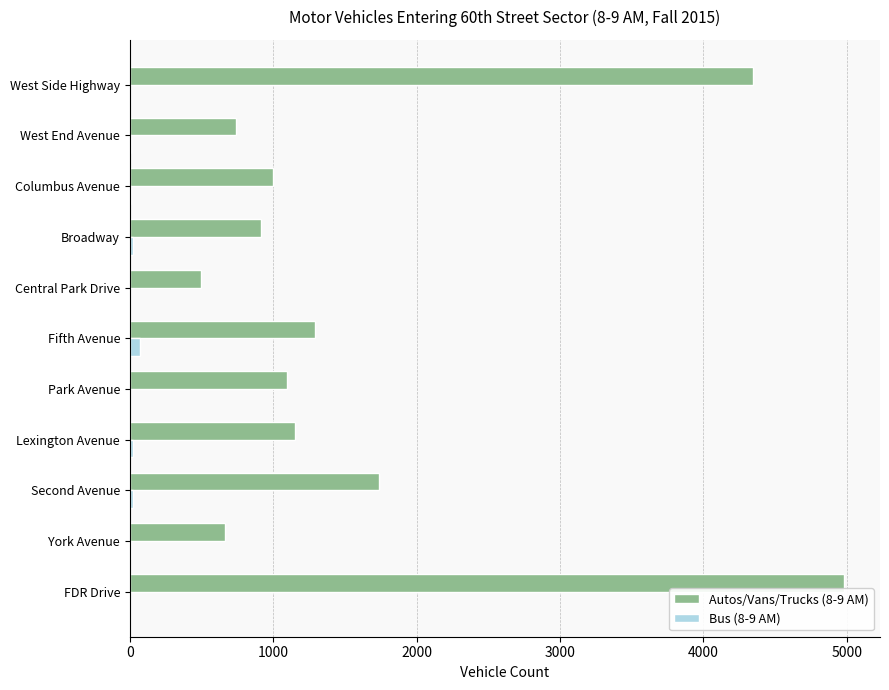

At which label does Bus (8-9 AM) reach its peak?

Fifth Avenue